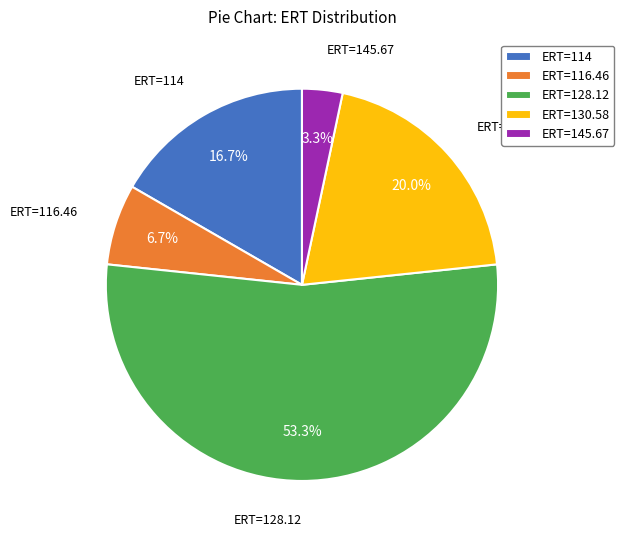

How much of the chart is everything except ERT=145.67?

96.7%